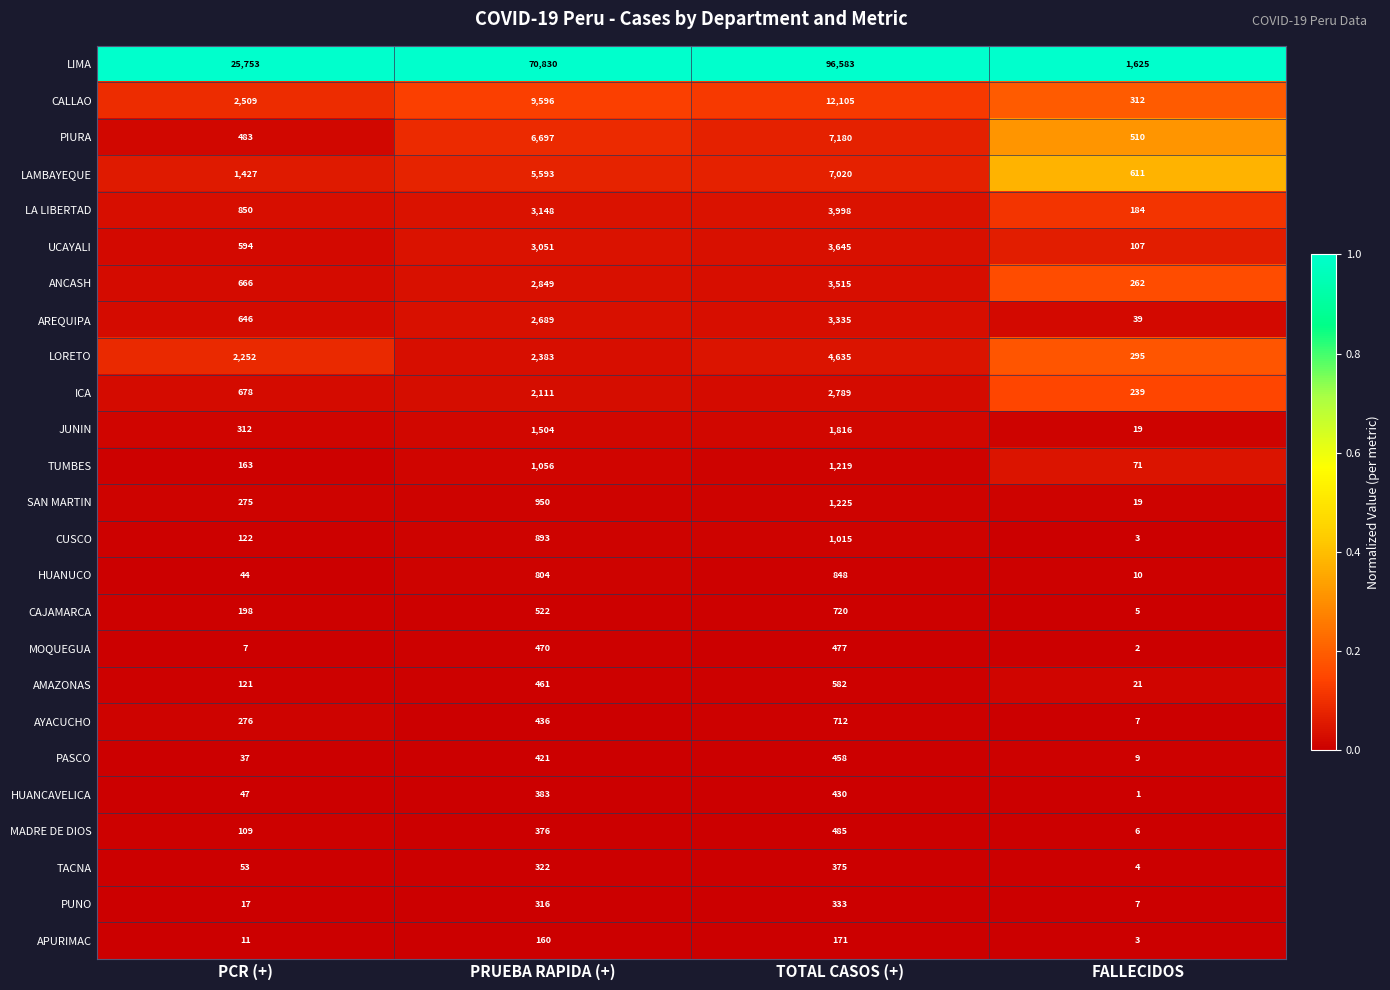

What is the difference between the highest and lowest values at PRUEBA RAPIDA (+)?

70670